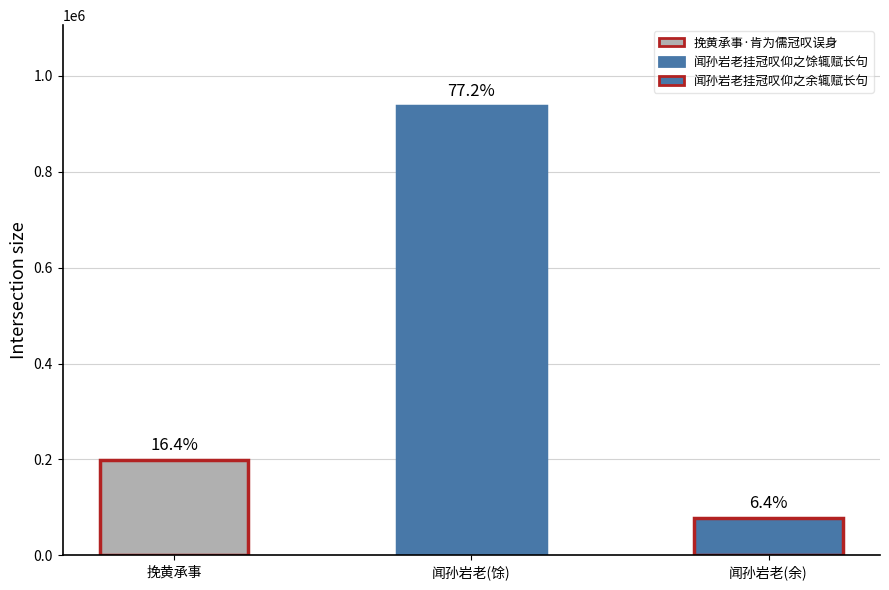

Reading left to right, extract all data points from this chart.

198511	936546	77633